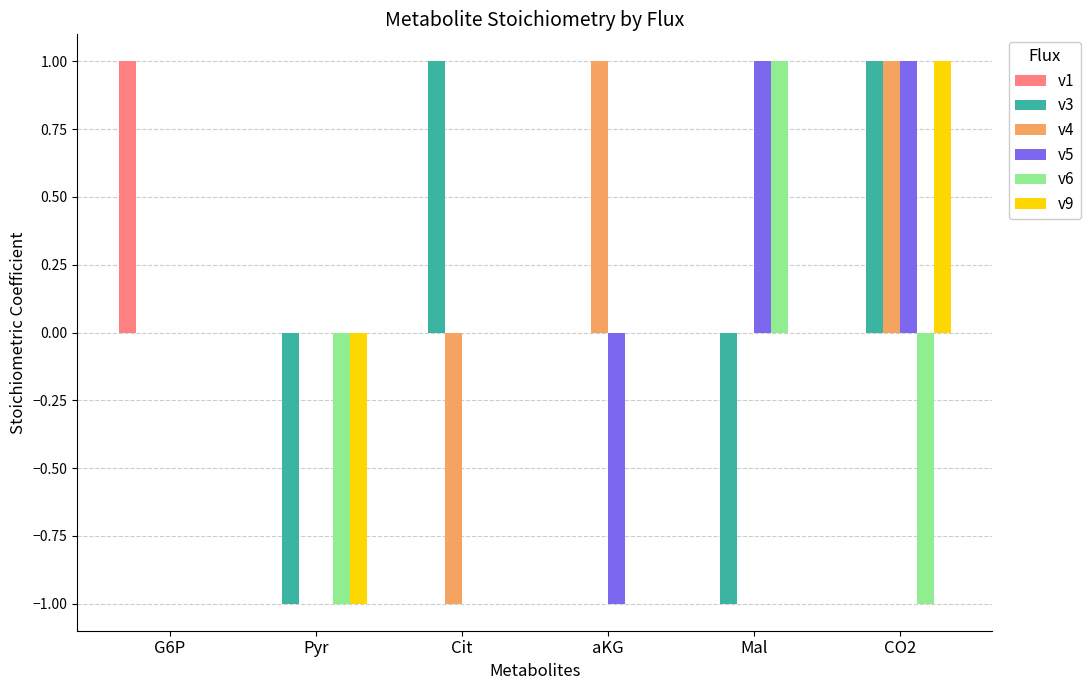

Does the chart contain stacked bars?

No